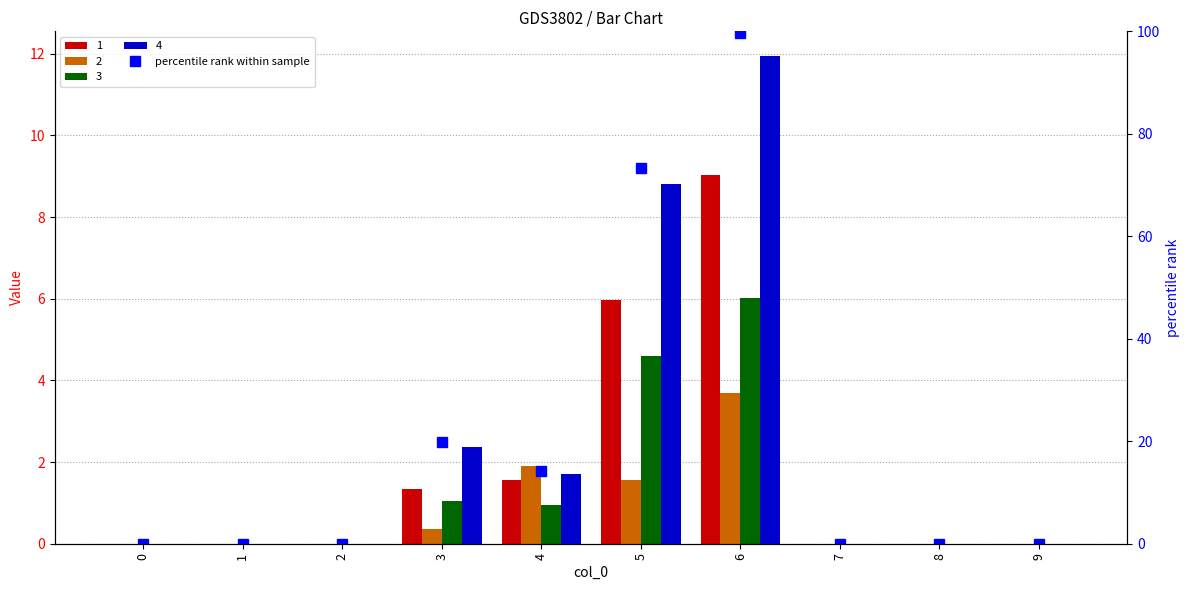

The value at 1 is -40.8. True or false?

False